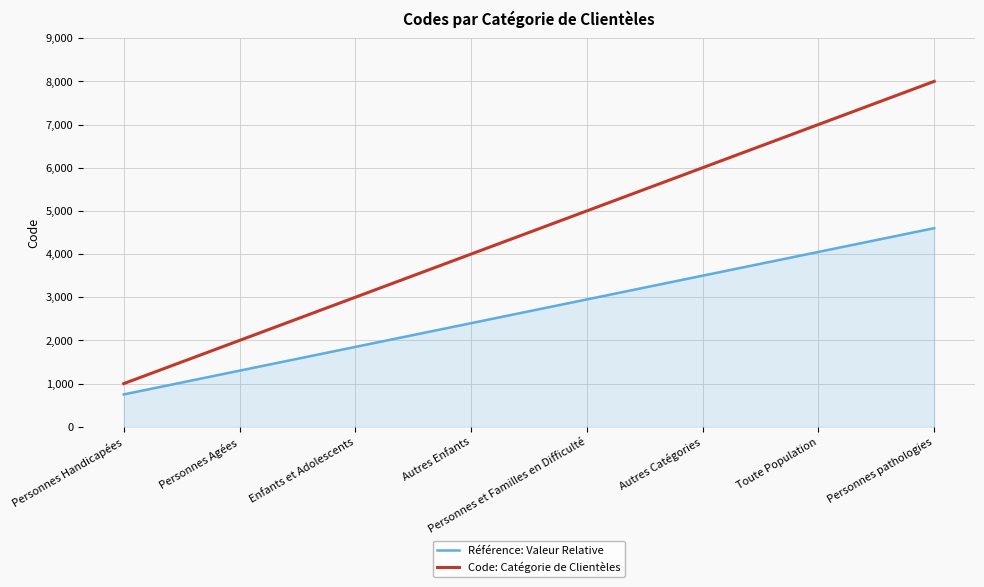

Reading left to right, list all the values displayed in this chart.

Référence: Valeur Relative: Personnes Handicapées=750.0	Personnes Agées=1300.0	Enfants et Adolescents=1850.0	Autres Enfants=2400.0	Personnes et Familles en Difficulté=2950.0	Autres Catégories=3500.0	Toute Population=4050.0	Personnes pathologies=4600.0
Code: Catégorie de Clientèles: Personnes Handicapées=1000.0	Personnes Agées=2000.0	Enfants et Adolescents=3000.0	Autres Enfants=4000.0	Personnes et Familles en Difficulté=5000.0	Autres Catégories=6000.0	Toute Population=7000.0	Personnes pathologies=8000.0